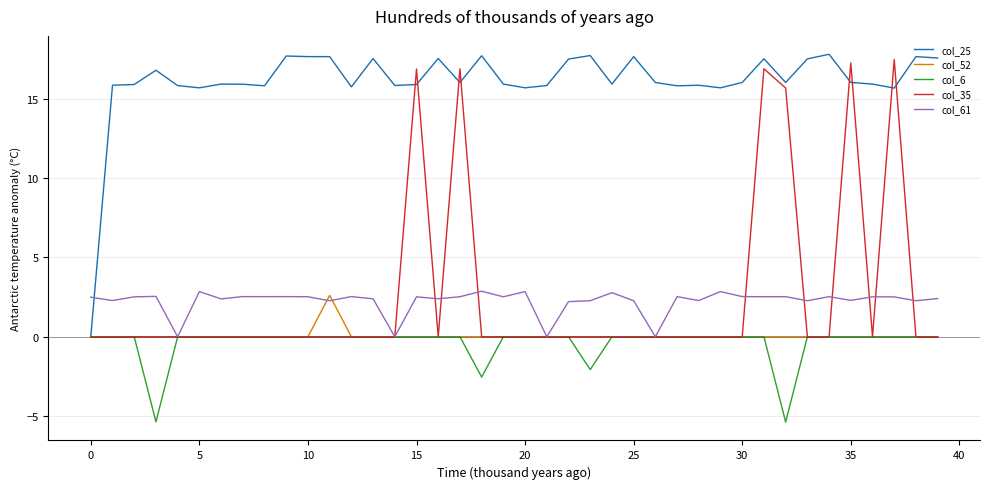

Does the chart display data point markers on the line(s)?

No